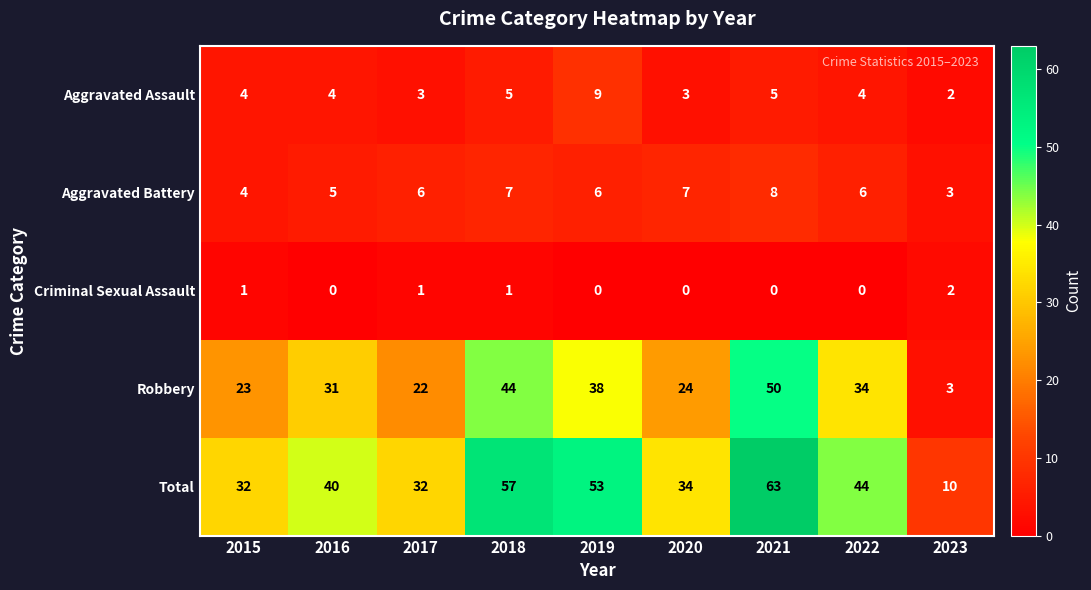

What is the maximum value shown in the chart?

63